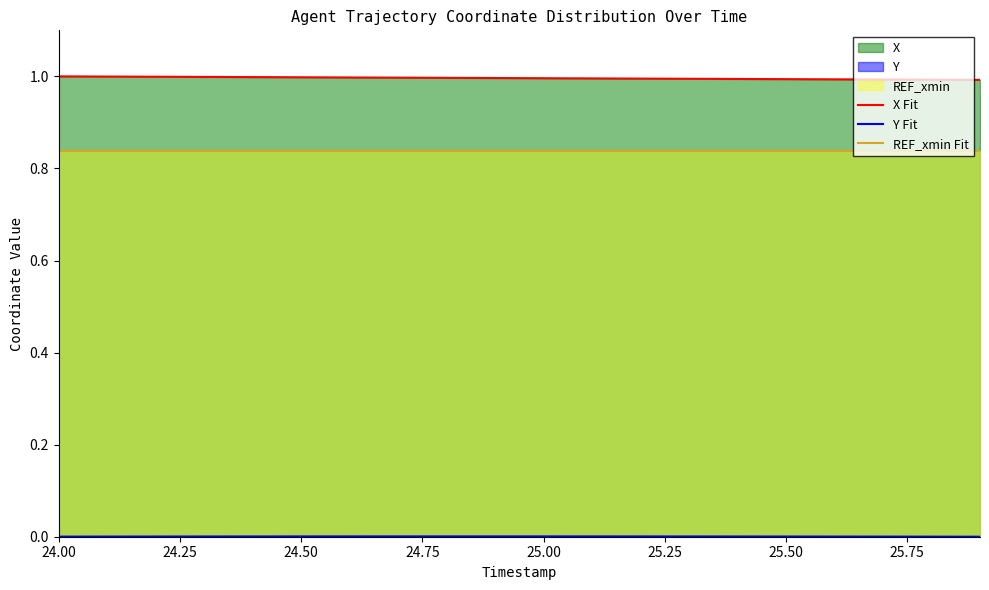

True or false: REF_xmin Fit has a value of 1.5 at 25.00.

False